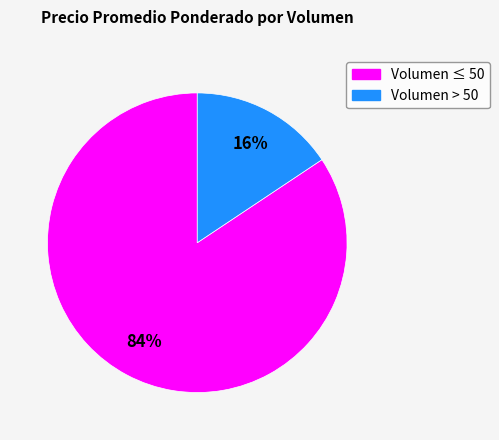

Does any single category account for the majority?

Yes